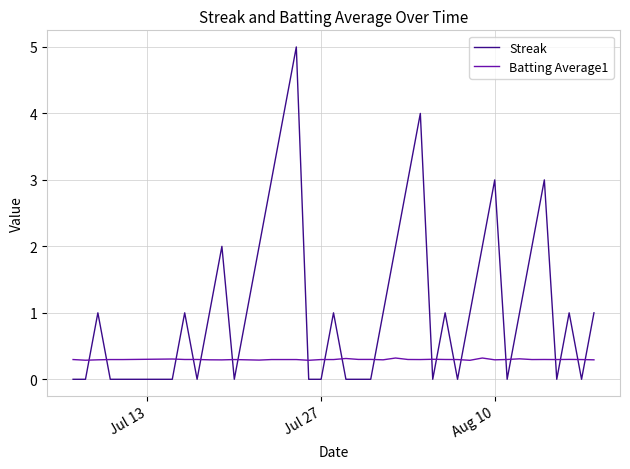

Which series has the widest spread of values?

Streak